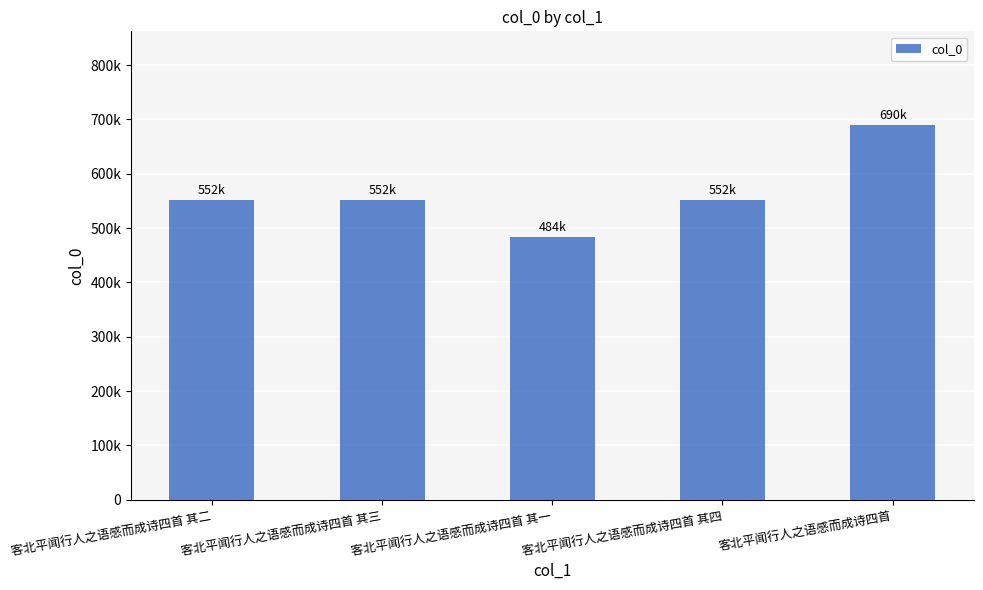

Does the chart contain any negative values?

No